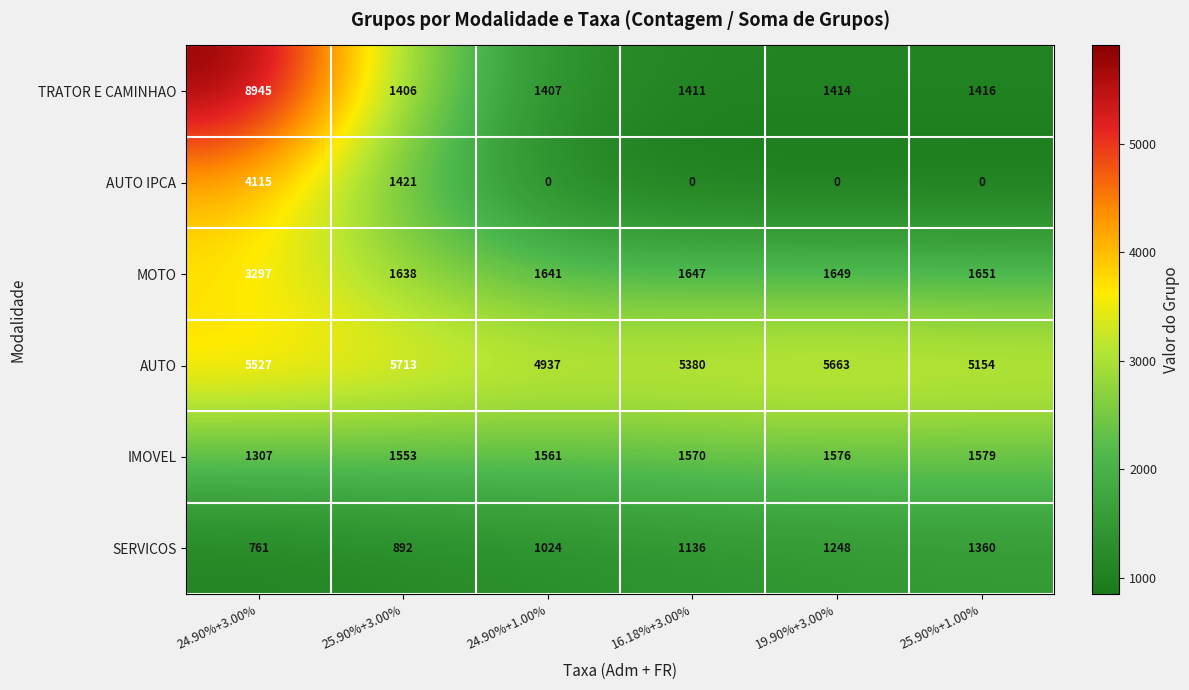

At which category is the sum across all series the highest?

24.90%+3.00%